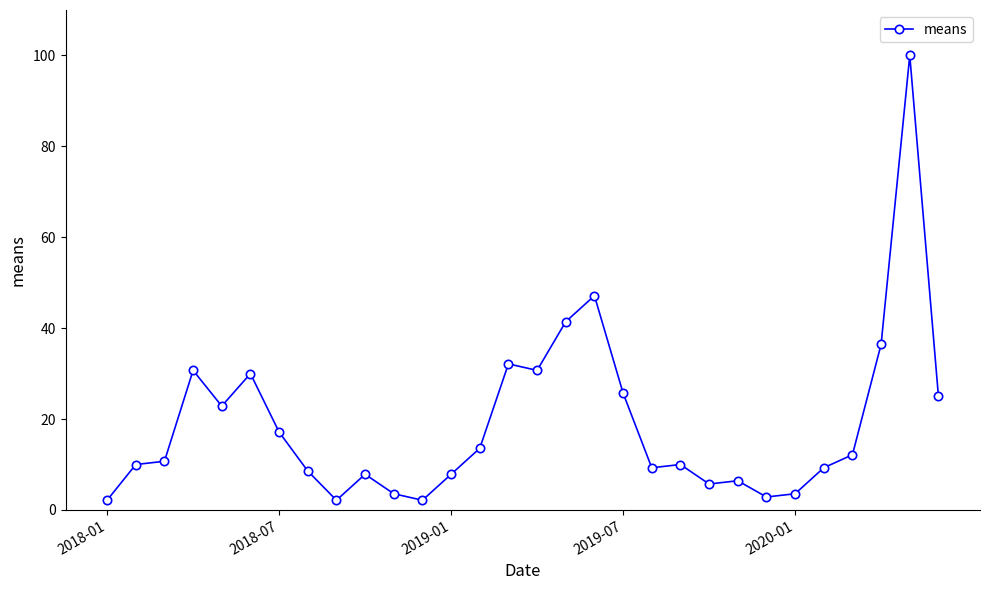

How many distinct data groups are displayed?

1